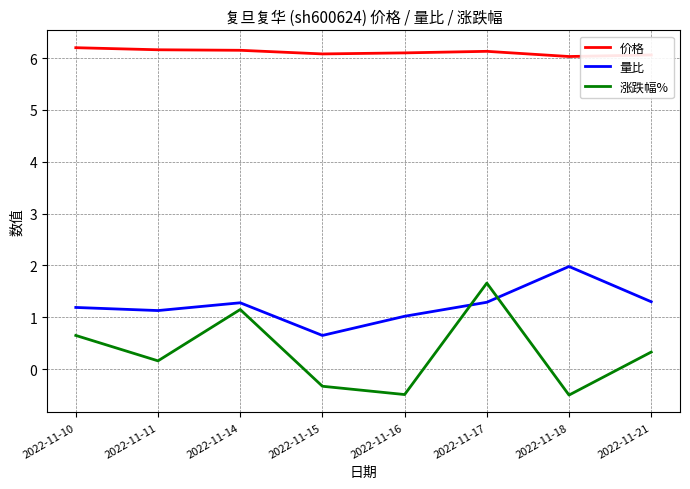

Is it true that 量比 equals 0.7 at 2022-11-15?

True